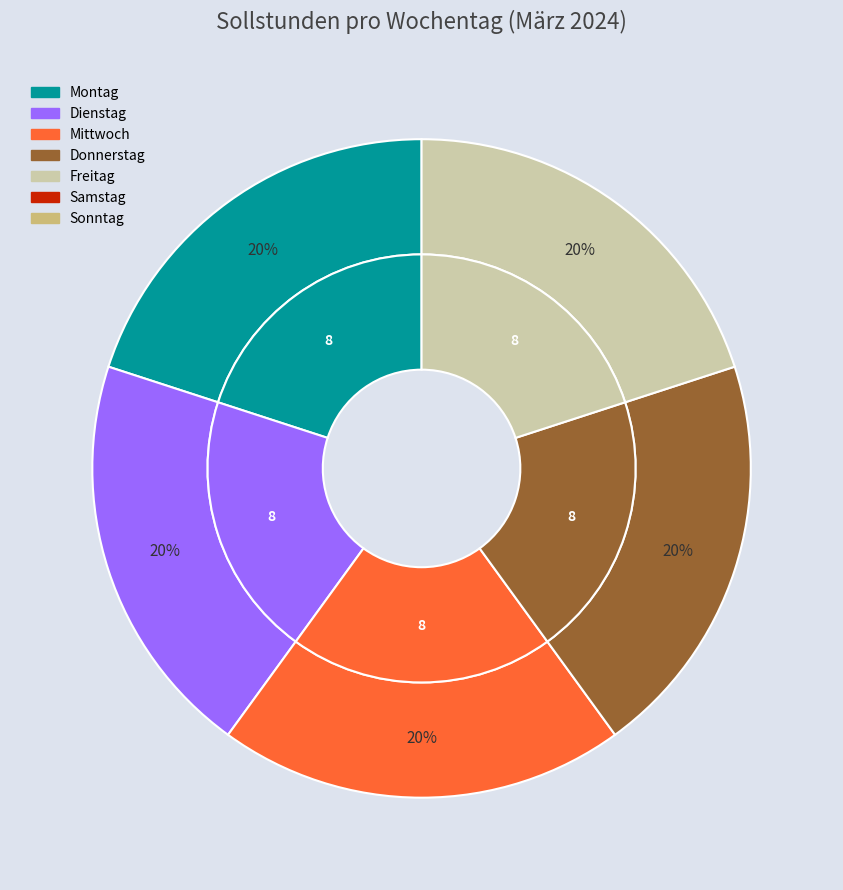

To the nearest percent, what portion does Montag represent?

20%